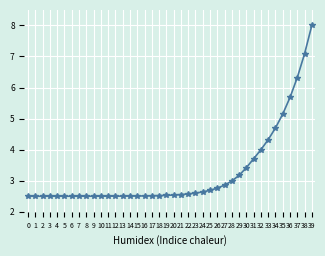

The value at 34 is 1.5. True or false?

False